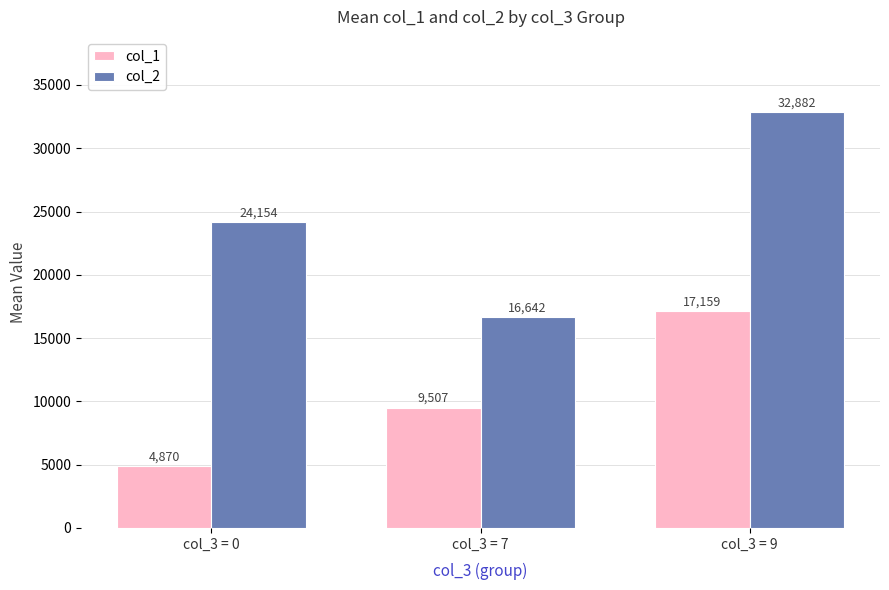

What is the value of the col_2 bar at the 1st from the left?

24153.5